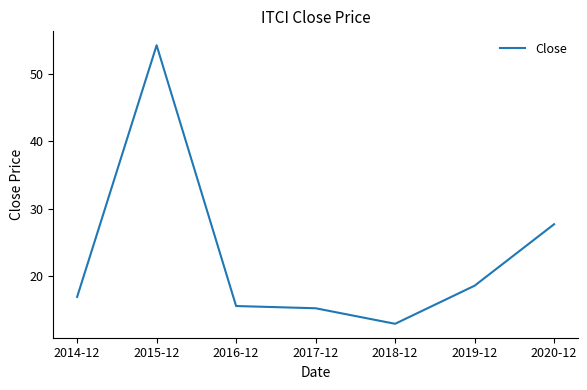

The chart shows a value of 72.9 at 2015-12. True or false?

False